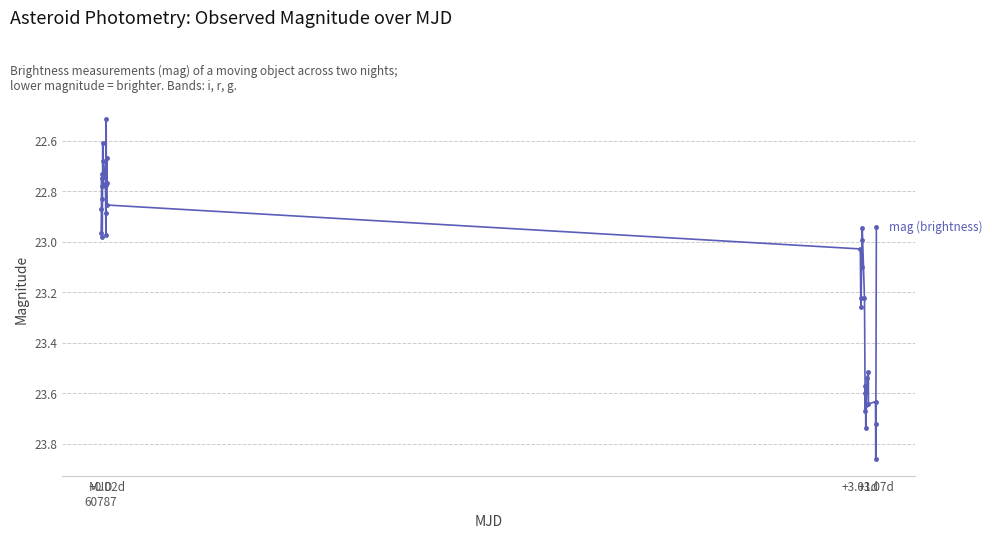

What is the minimum value shown in the chart?

22.5